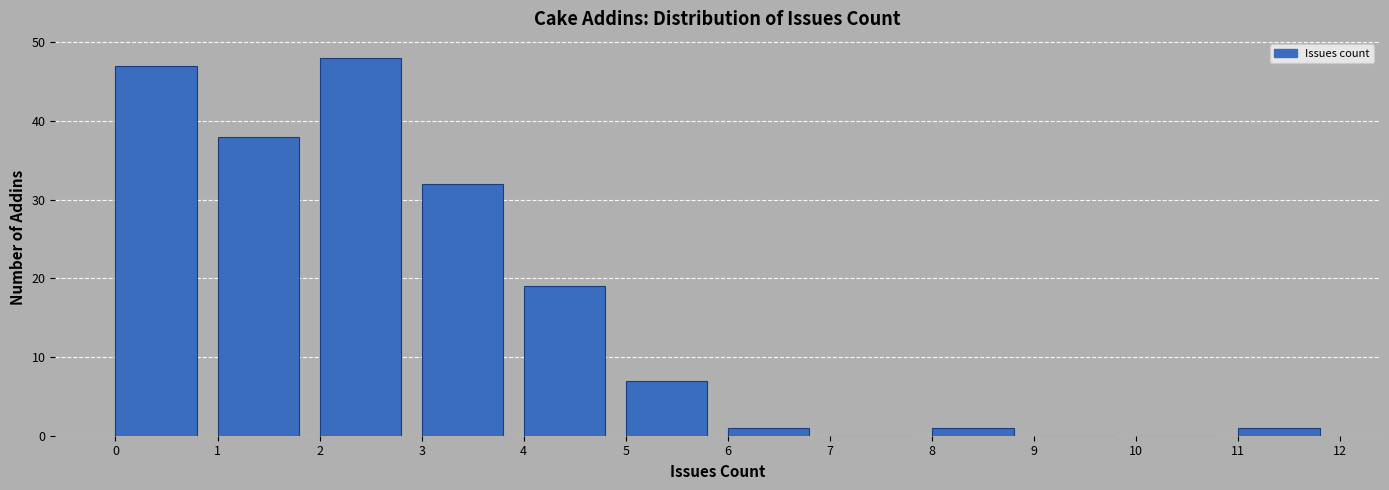

What is the height of the bar covering 3 to 4 on the x-axis? The values are not printed on the chart, so give them approximately, as read against the axis.

32